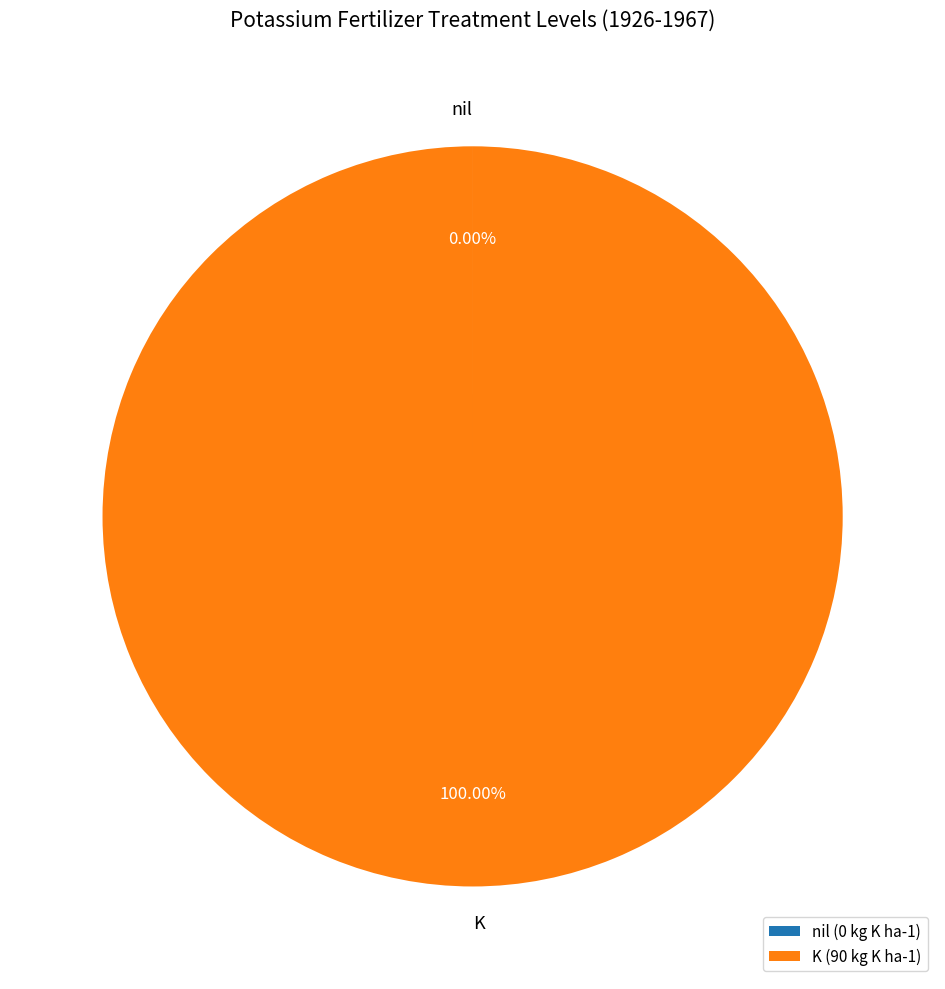

Is there a majority slice in this chart?

Yes